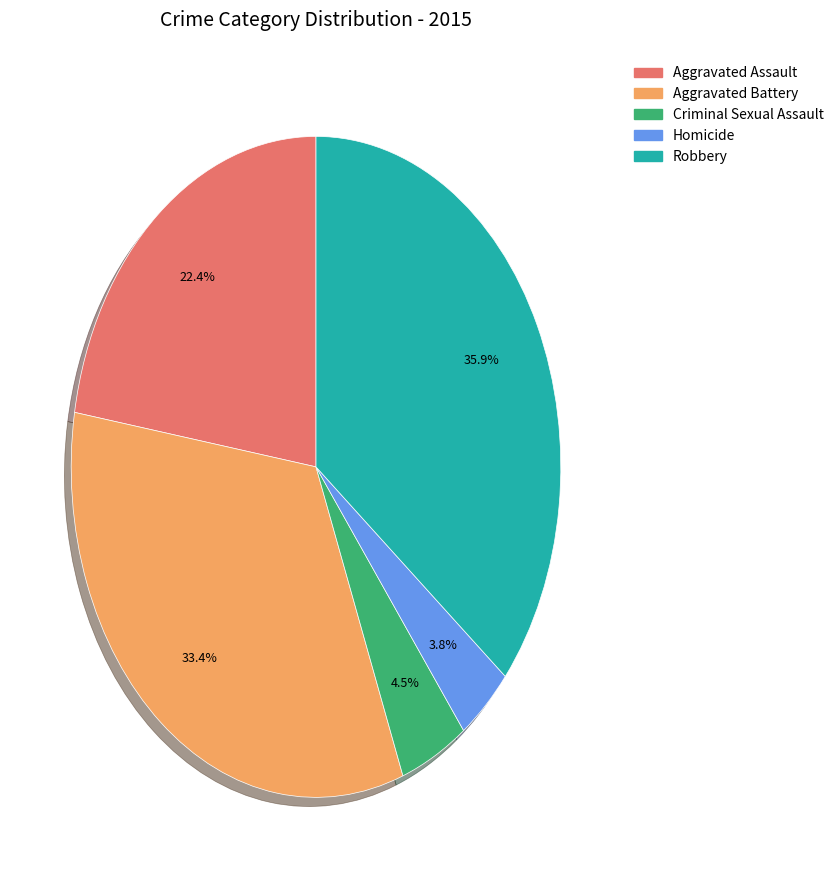

Combined, do Aggravated Assault and Homicide account for over 50%?

No